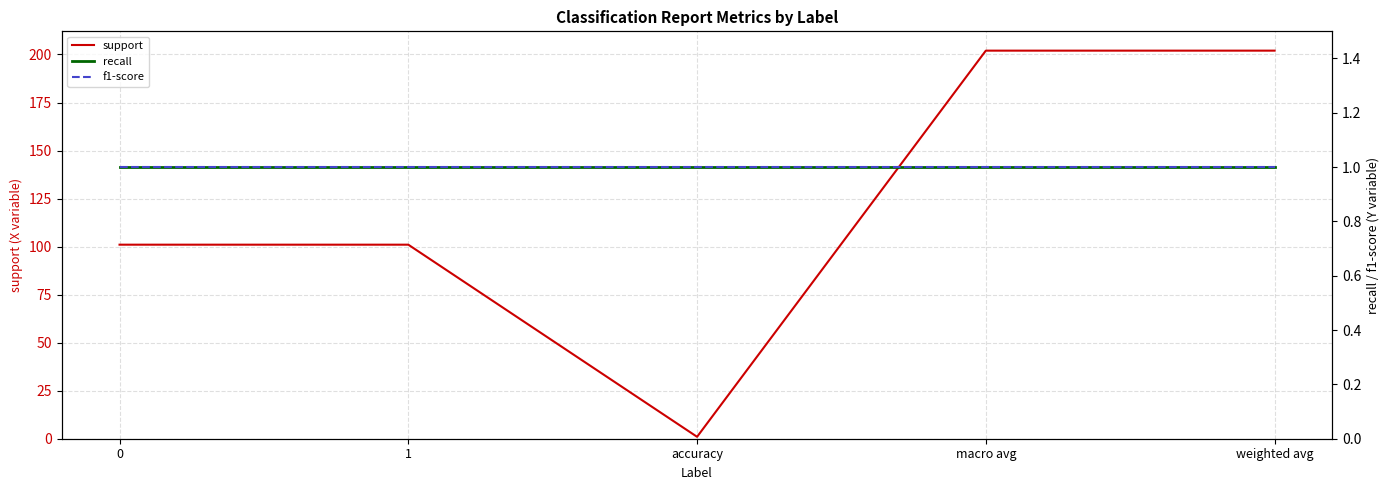

What is the greatest value displayed?

202